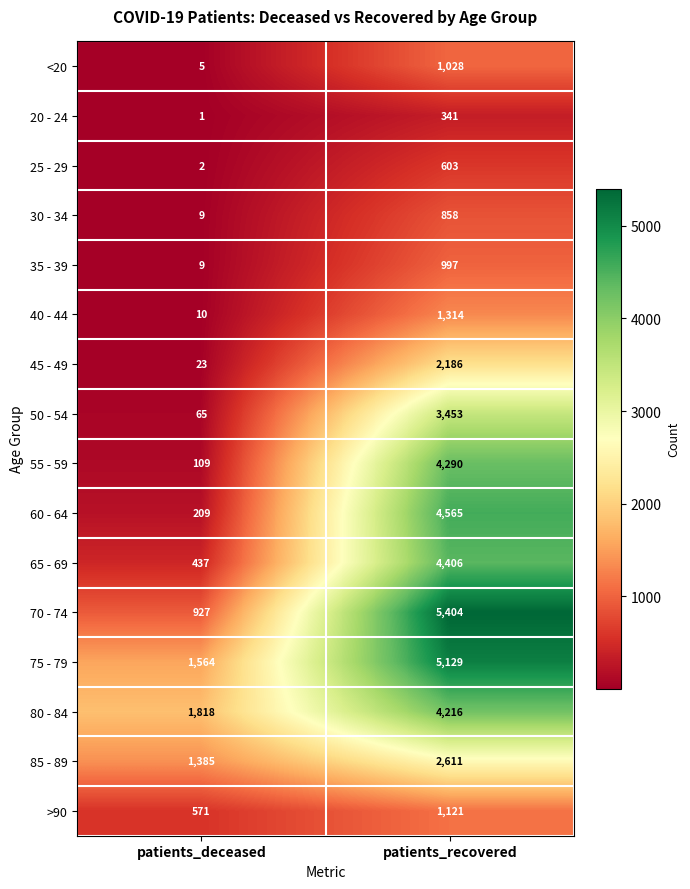

What value does the 45 - 49 series have at patients_deceased?

23